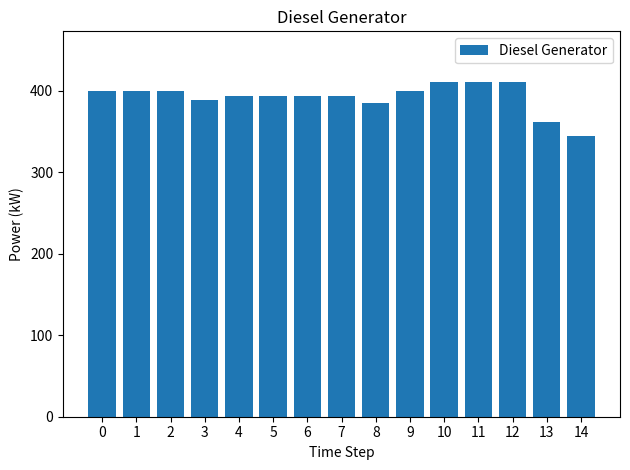

How many values are below 393?

4